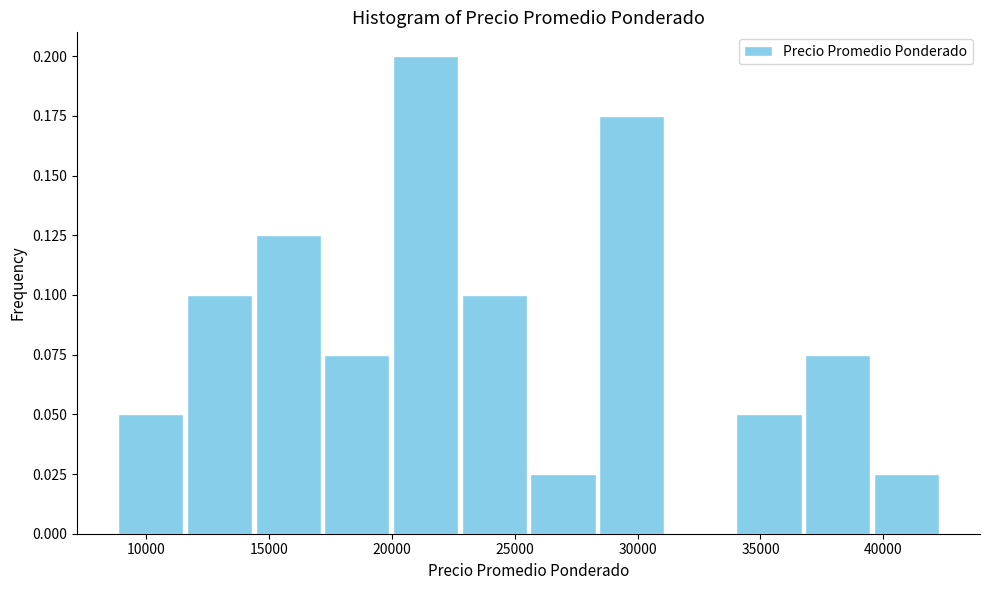

Reading left to right, list every bar in this chart as the range it spans on the x-axis followed by its height. Neither the bar edges nor the heights are printed on the chart, so give them approximately, as read against the axes.

9000 to 11500: 0.050
11500 to 14500: 0.100
14500 to 17000: 0.125
17000 to 20000: 0.075
20000 to 23000: 0.200
23000 to 25500: 0.100
25500 to 28500: 0.025
28500 to 31000: 0.175
31000 to 34000: 0
34000 to 36500: 0.050
36500 to 39500: 0.075
39500 to 42500: 0.025